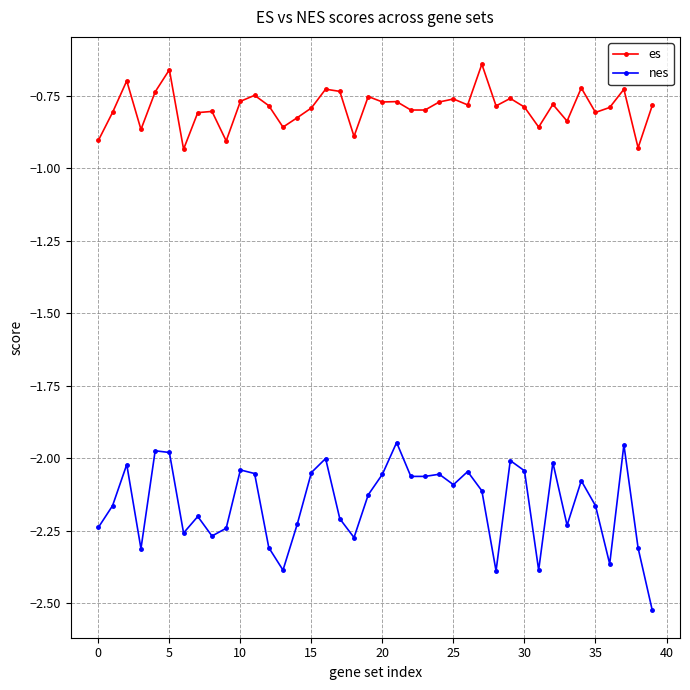

True or false: es and nes cross at least once.

False